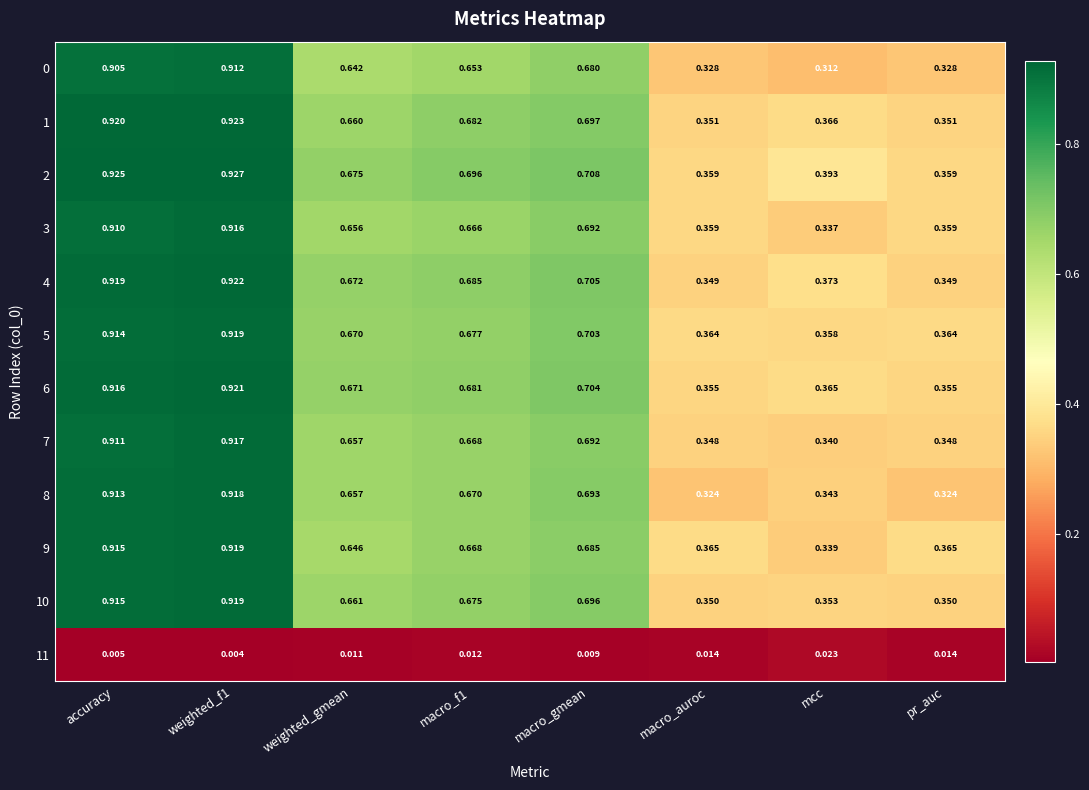

Which label corresponds to the largest value in the chart?

weighted_f1